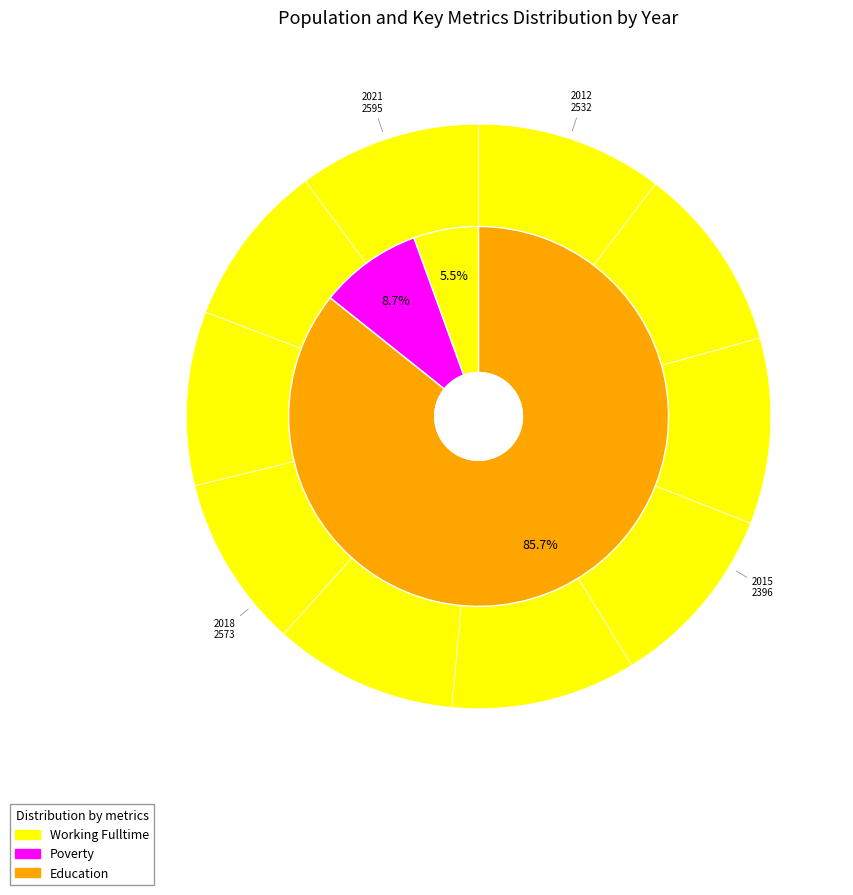

To the nearest percent, what is the average slice percentage?

10%